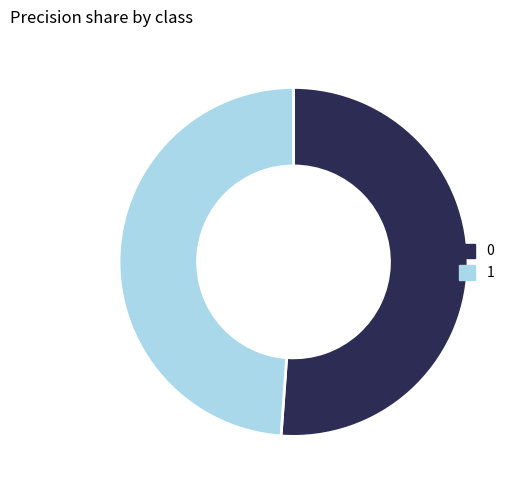

Which slice is the smallest?

1